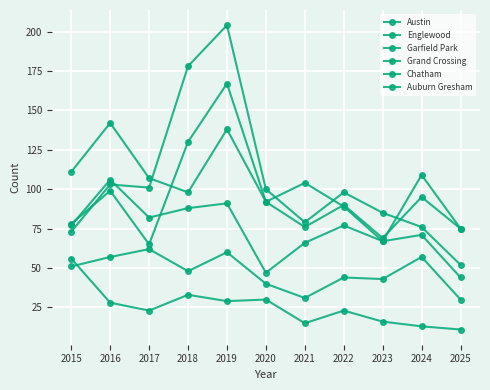

The Grand Crossing series shows 29 at 2020. True or false?

False